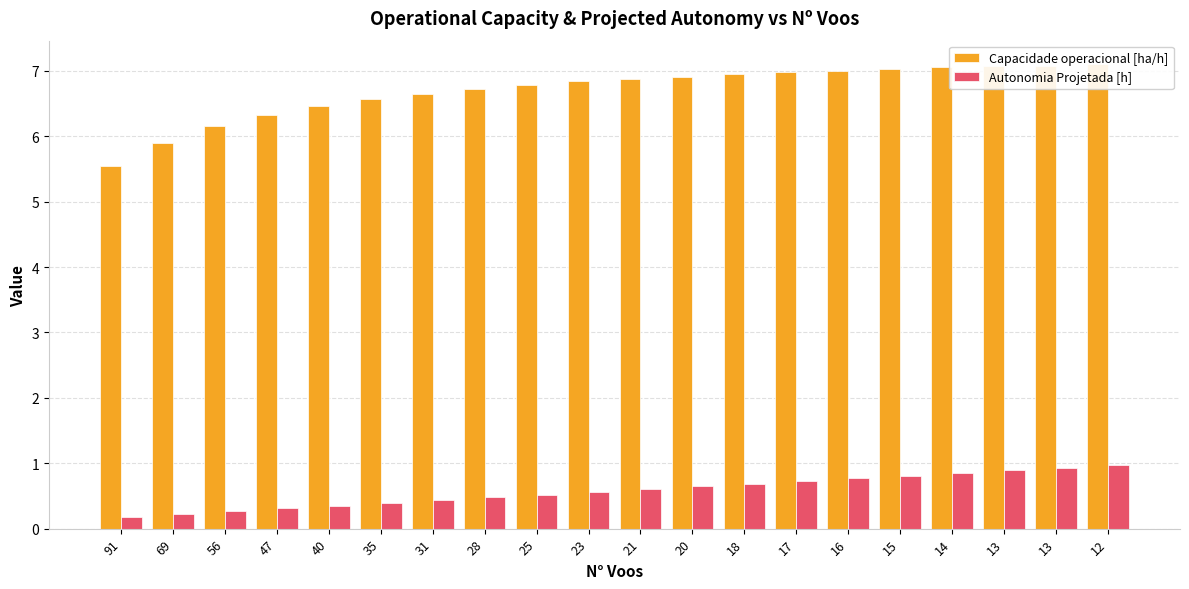

What is the difference between the Capacidade operacional [ha/h] values at 13 and 56?

0.9